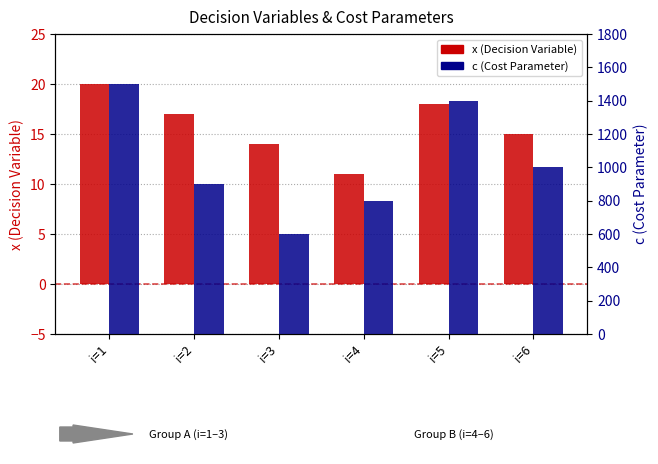

The value of c (Cost Parameter) at i=5 is 2452. True or false?

False